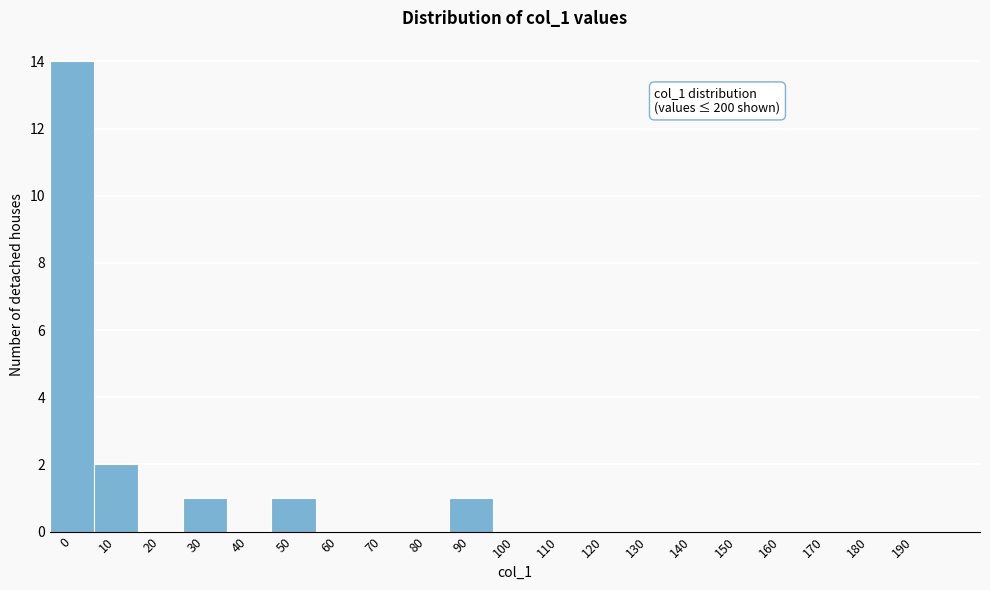

Reading left to right, transcribe all the data shown in this chart.

0=14	10=2	20=0	30=1	40=0	50=1	60=0	70=0	80=0	90=1	100=0	110=0	120=0	130=0	140=0	150=0	160=0	170=0	180=0	190=0